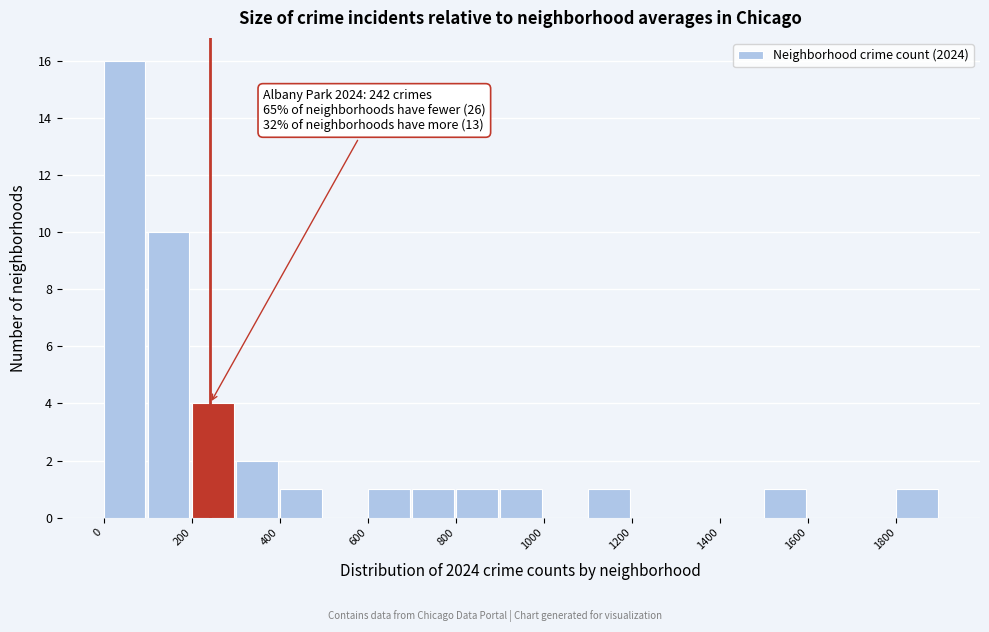

Which range on the x-axis has the tallest bar?

0 to 100